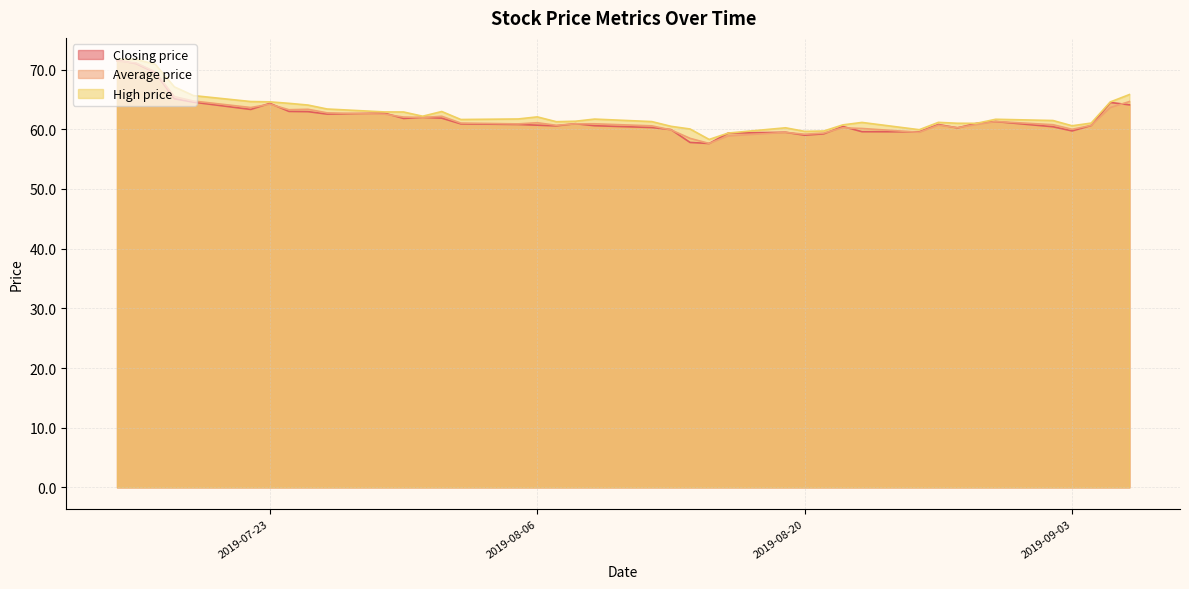

Does the chart display data point markers on the line(s)?

No